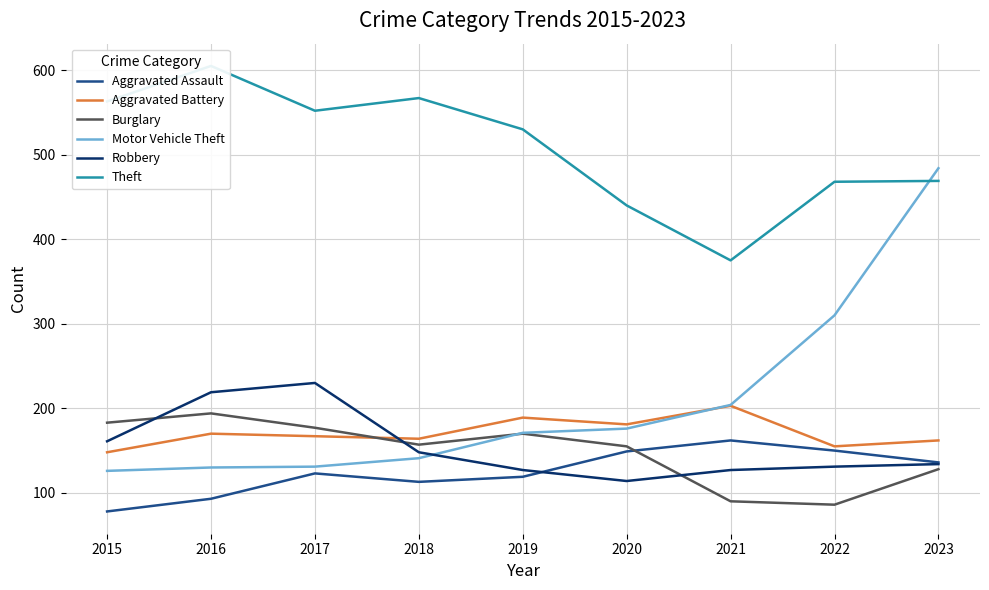

Between 2023 and 2016, which is larger?

2023